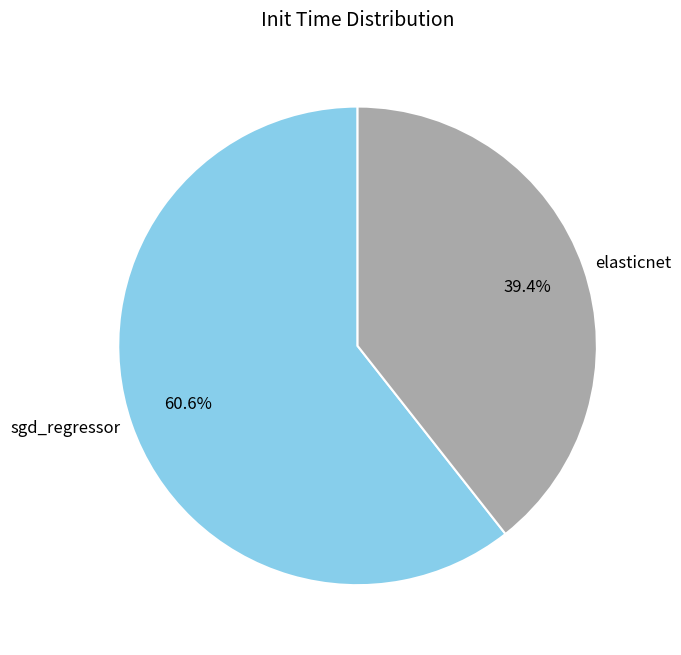

Rank the categories by value from lowest to highest.

elasticnet, sgd_regressor